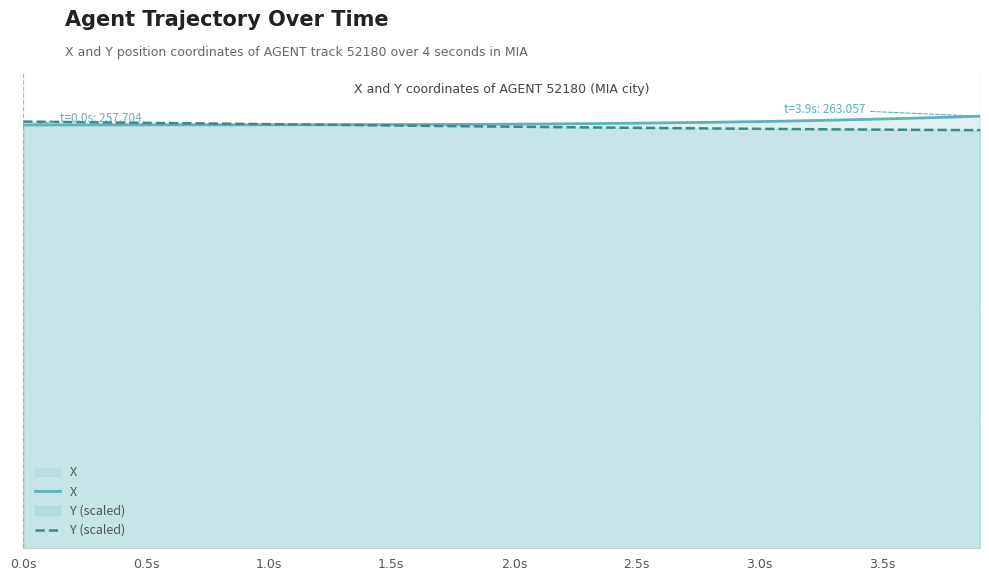

What is the difference between the maximum and second lowest values in the Y (scaled) series?

5.1